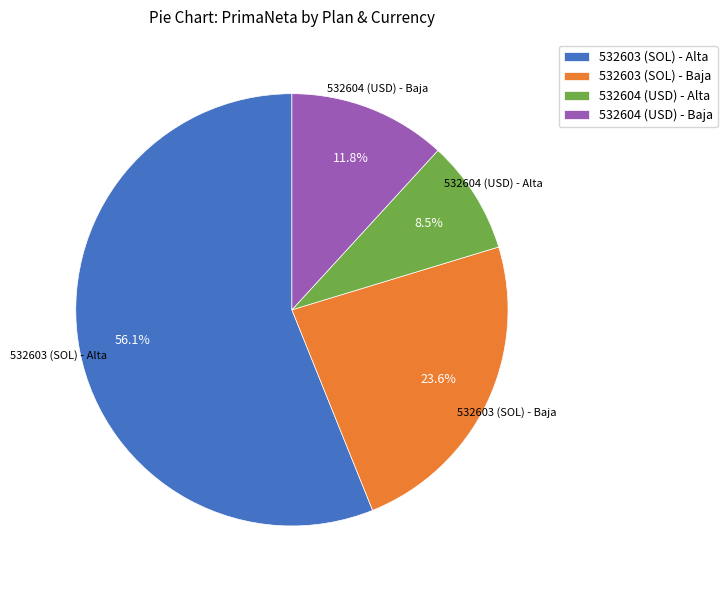

What percentage is NOT represented by 532604 (USD) - Alta?

91.5%